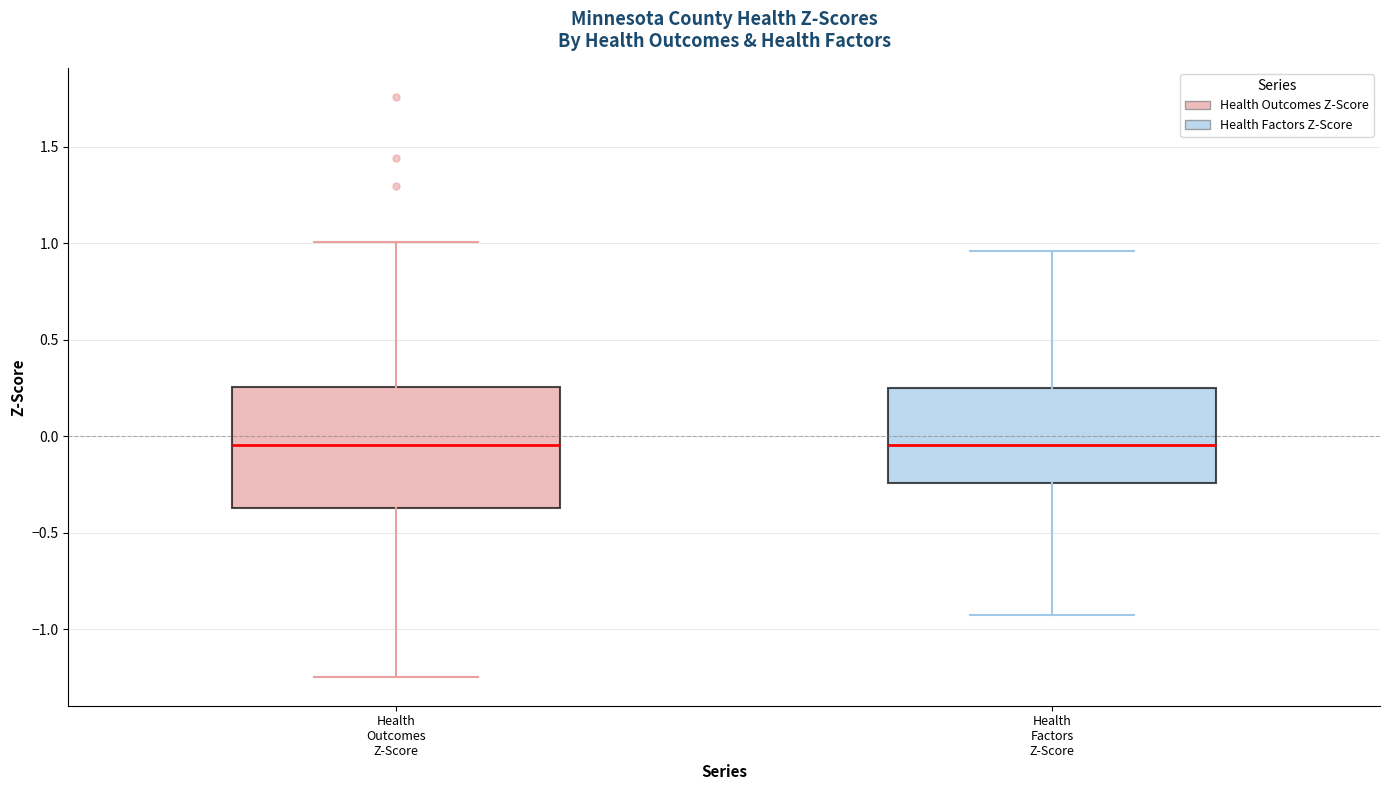

Reading left to right, transcribe this box plot: for each box, give where its median line is, the range the box spans, and where its two whiskers end, as read against the y-axis. The values are not printed on the chart, so give them approximately, as read against the axis.

Health Outcomes Z-Score: median -0.05, box -0.35 to 0.25, whiskers -1.25 to 1.00
Health Factors Z-Score: median -0.05, box -0.25 to 0.25, whiskers -0.95 to 0.95